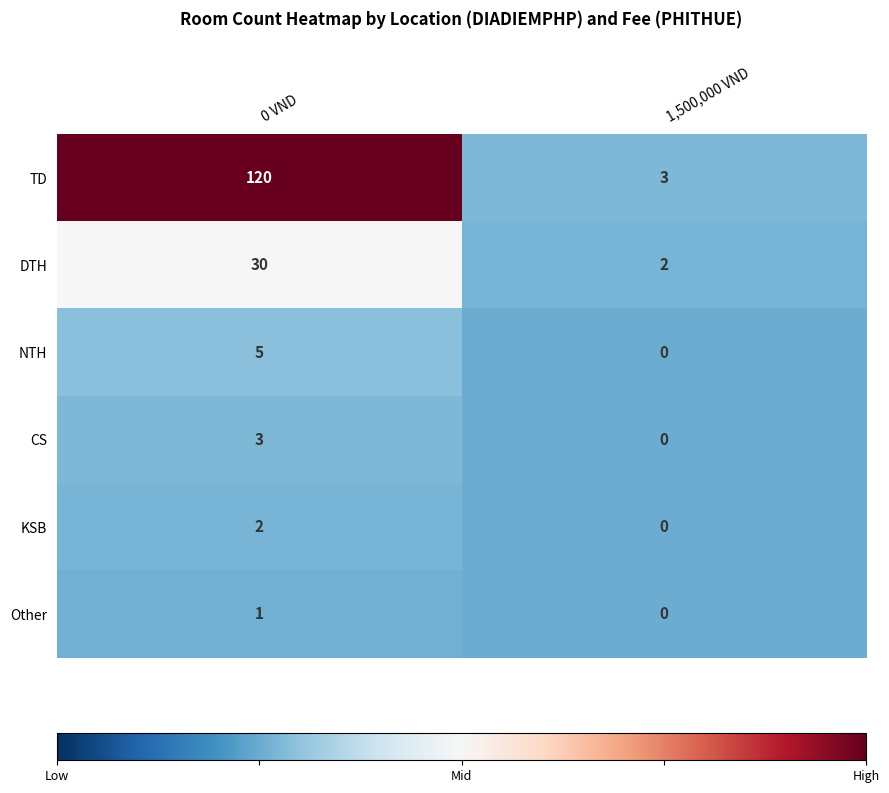

List the series in order of their peak value, lowest first.

Other, KSB, CS, NTH, DTH, TD